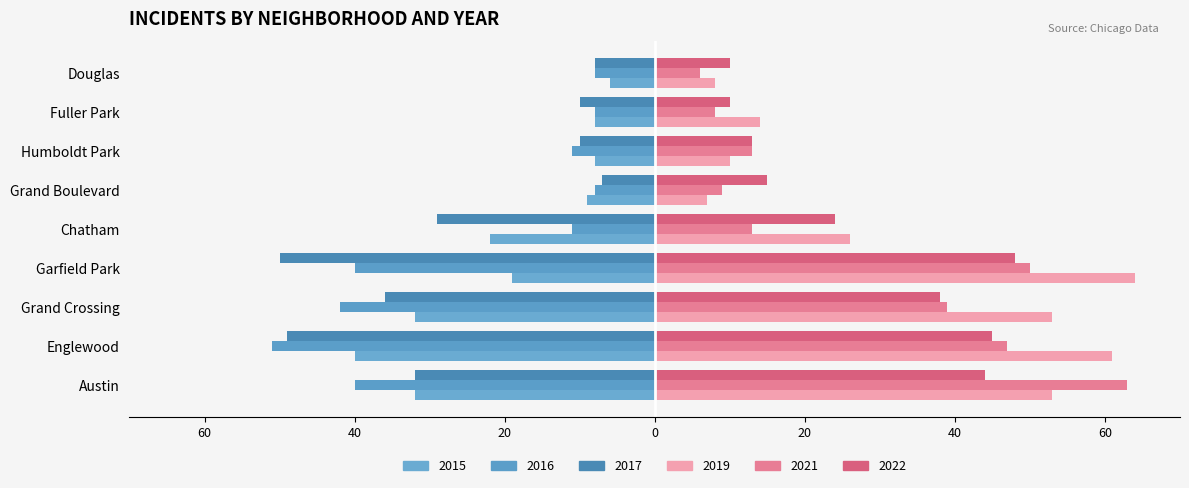

The value of 2017 at Grand Crossing is -36. True or false?

True